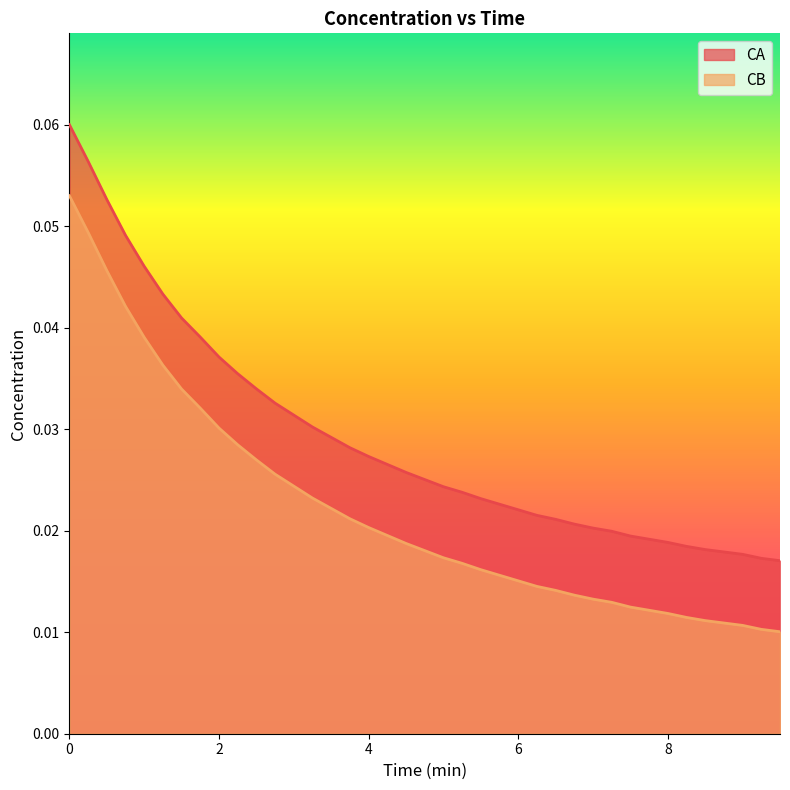

What is the sum of all CB values?

0.9